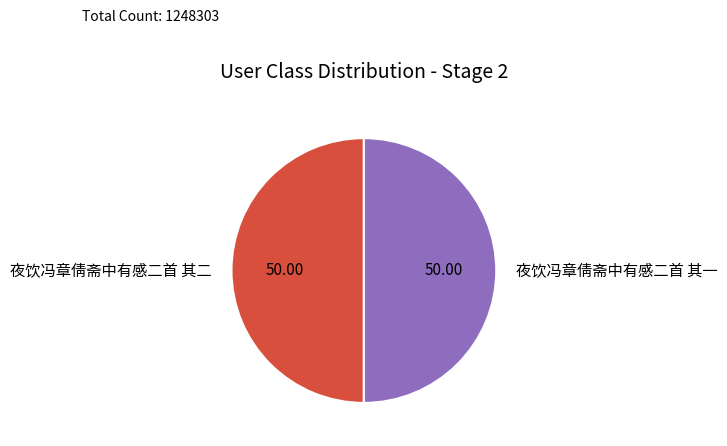

What is the ratio of the value at 夜饮冯章倩斋中有感二首 其二 to the value at 夜饮冯章倩斋中有感二首 其一?

1.0